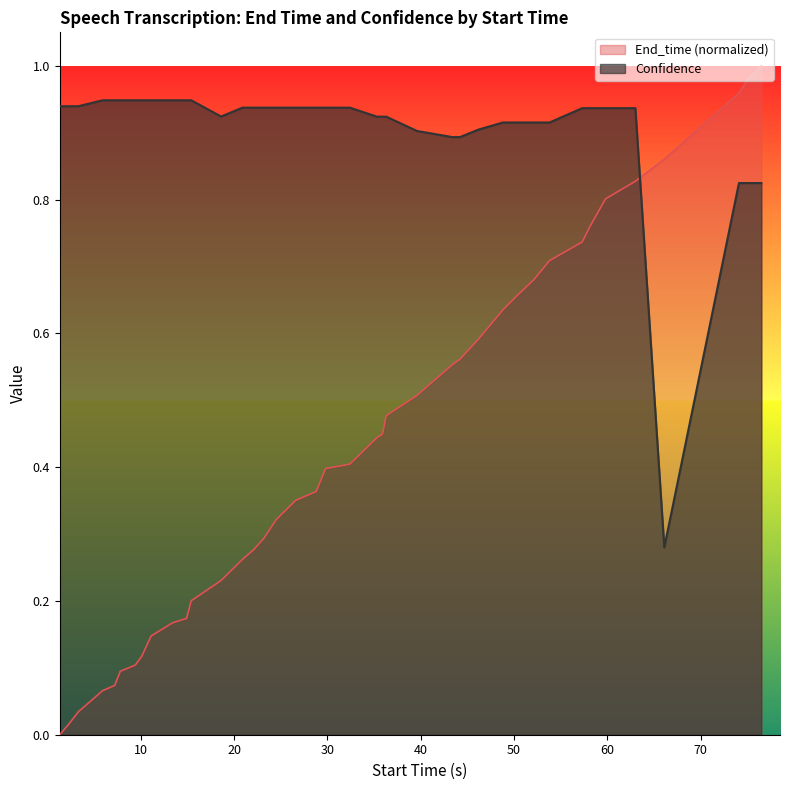

True or false: End_time has more than 2 points higher than both neighbors.

False